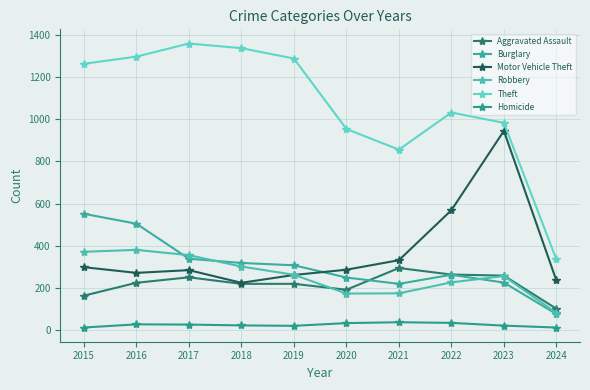

Is the value of Theft at 2022 greater than the value of Aggravated Assault at 2015?

Yes